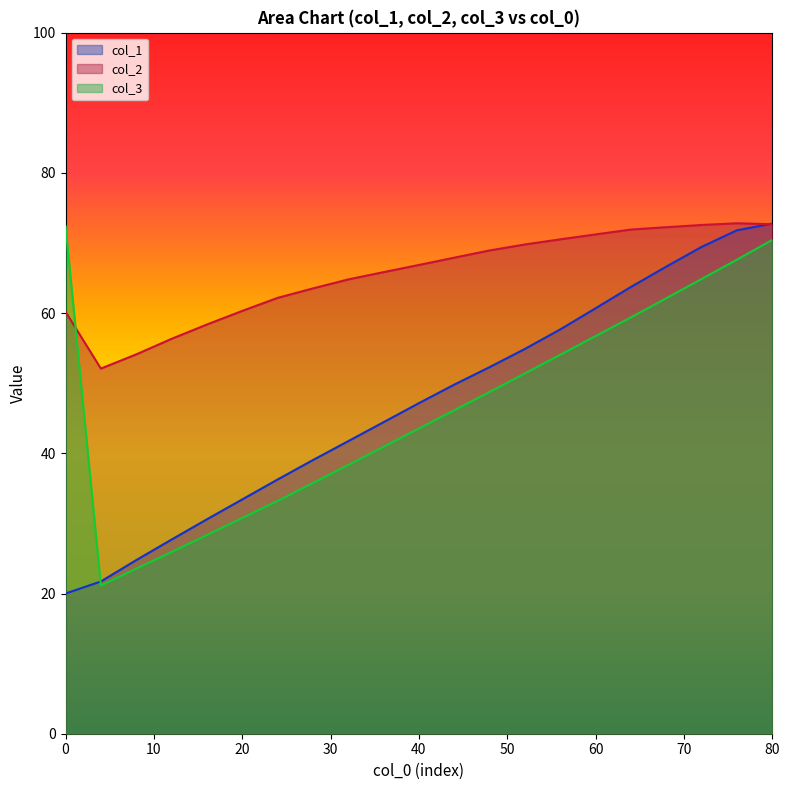

Which series ends up on top after the final intersection of col_3 and col_2?

col_2